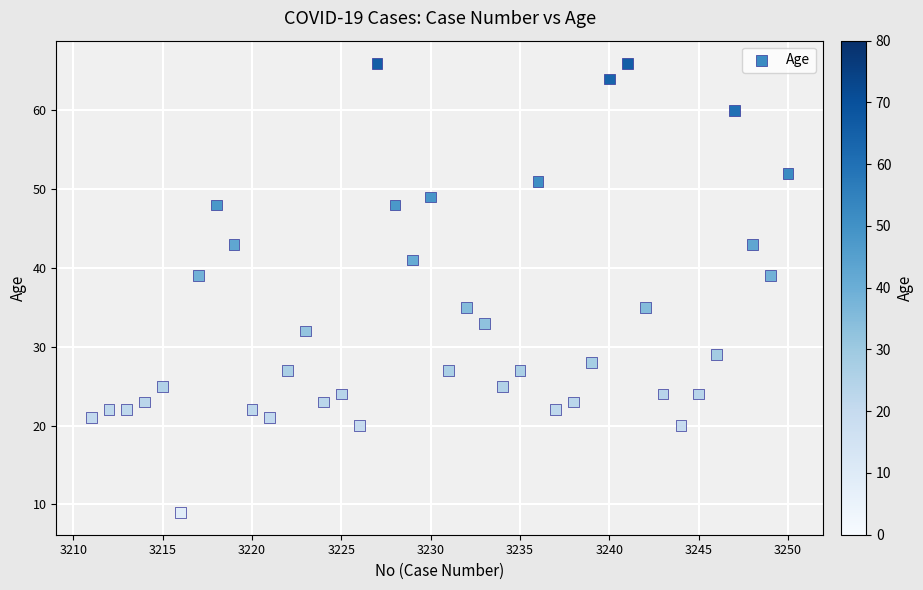

What is the range of Y values (max minus min)?

57